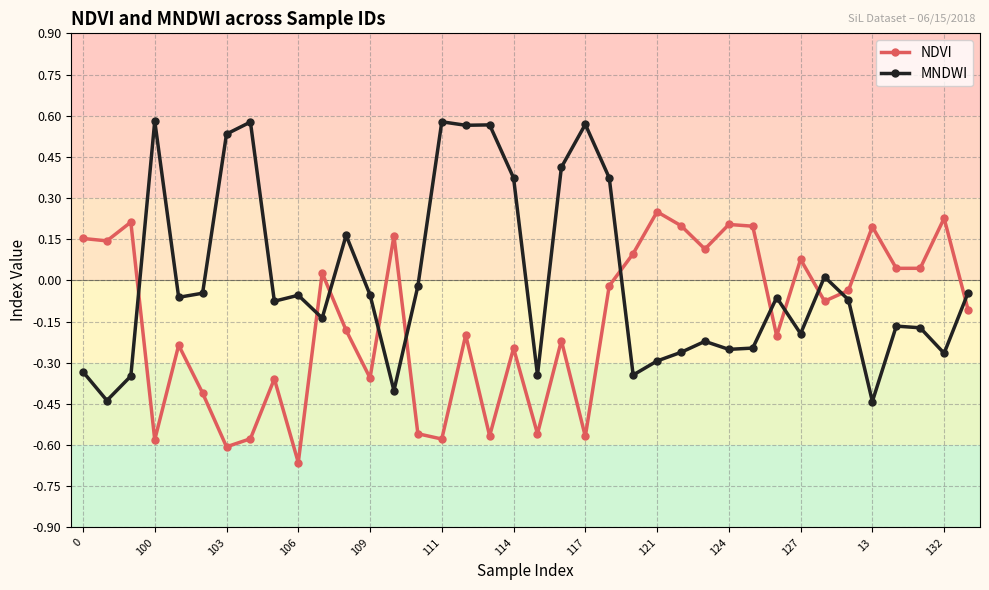

Which series ends up on top after the final intersection of NDVI and MNDWI?

MNDWI